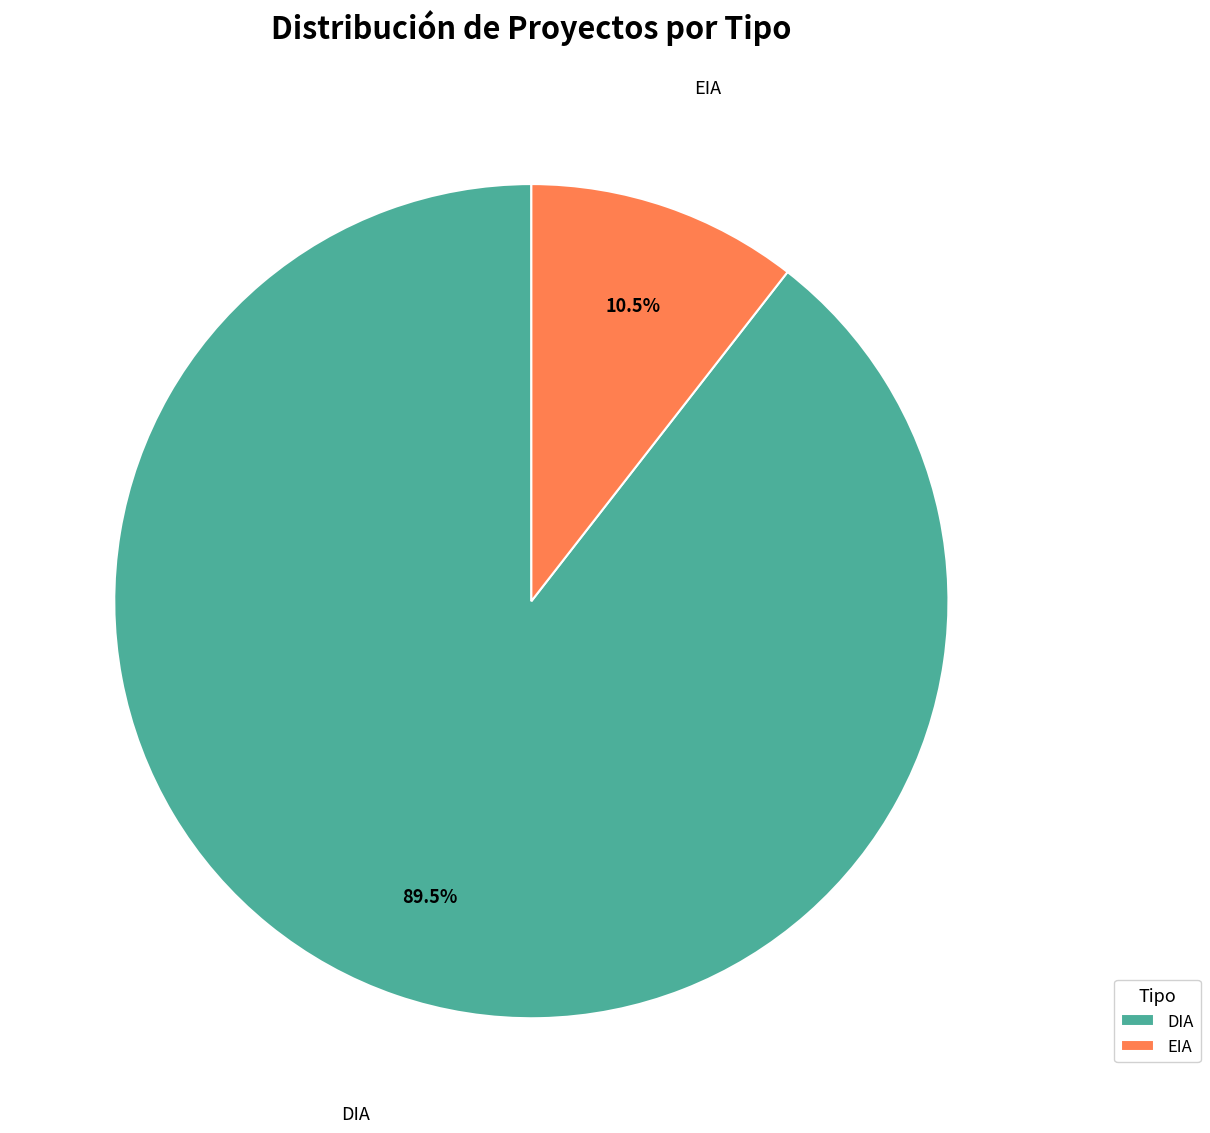

Rank the categories by value from highest to lowest.

DIA, EIA